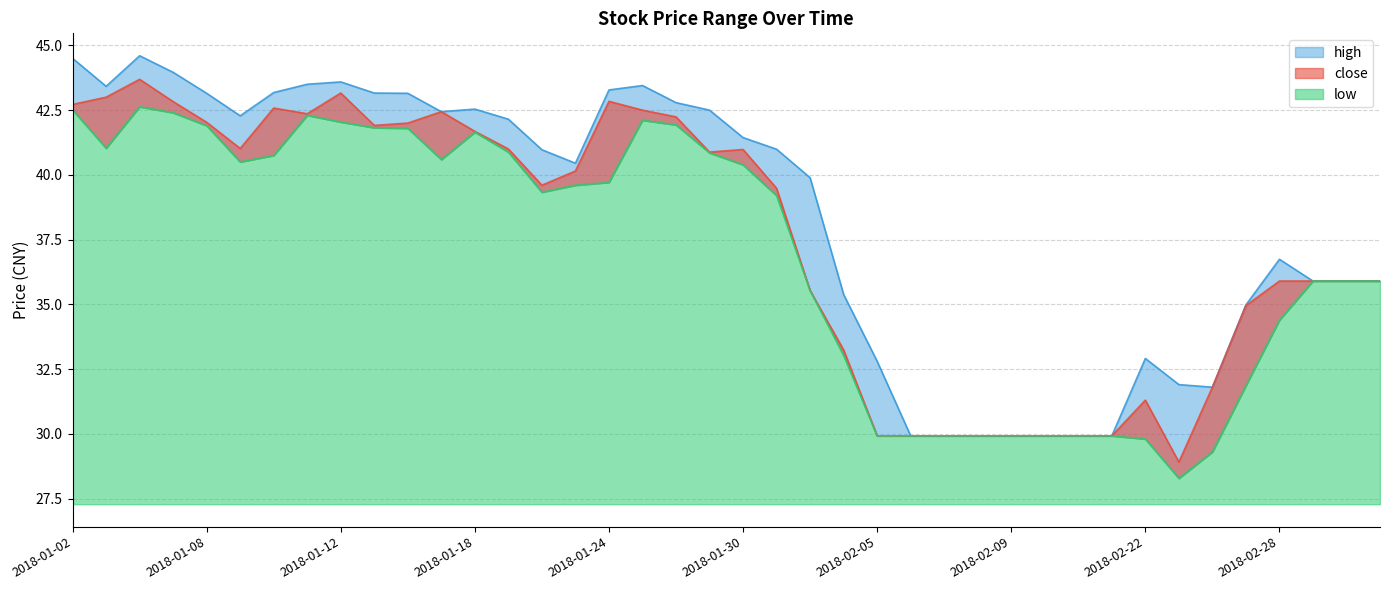

Reading left to right, extract all data points from this chart.

high: 2018-01-02=44.5	2018-01-03=43.4	2018-01-04=44.6	2018-01-05=44.0	2018-01-08=43.1	2018-01-09=42.3	2018-01-10=43.2	2018-01-11=43.5	2018-01-12=43.6	2018-01-15=43.2	2018-01-16=43.1	2018-01-17=42.4	2018-01-18=42.5	2018-01-19=42.1	2018-01-22=41.0	2018-01-23=40.5	2018-01-24=43.3	2018-01-25=43.5	2018-01-26=42.8	2018-01-29=42.5	2018-01-30=41.4	2018-01-31=41.0	2018-02-01=39.9	2018-02-02=35.4	2018-02-05=32.8	2018-02-06=29.9	2018-02-07=29.9	2018-02-08=29.9	2018-02-09=29.9	2018-02-12=29.9	2018-02-13=29.9	2018-02-14=29.9	2018-02-22=32.9	2018-02-23=31.9	2018-02-26=31.8	2018-02-27=35.0	2018-02-28=36.7	2018-03-01=35.9	2018-03-02=35.9	2018-03-05=35.9
close: 2018-01-02=42.7	2018-01-03=43.0	2018-01-04=43.7	2018-01-05=42.8	2018-01-08=42.0	2018-01-09=41.0	2018-01-10=42.6	2018-01-11=42.4	2018-01-12=43.2	2018-01-15=41.9	2018-01-16=42.0	2018-01-17=42.4	2018-01-18=41.7	2018-01-19=41.0	2018-01-22=39.6	2018-01-23=40.1	2018-01-24=42.8	2018-01-25=42.5	2018-01-26=42.2	2018-01-29=40.9	2018-01-30=41.0	2018-01-31=39.5	2018-02-01=35.5	2018-02-02=33.2	2018-02-05=29.9	2018-02-06=29.9	2018-02-07=29.9	2018-02-08=29.9	2018-02-09=29.9	2018-02-12=29.9	2018-02-13=29.9	2018-02-14=29.9	2018-02-22=31.3	2018-02-23=28.9	2018-02-26=31.8	2018-02-27=35.0	2018-02-28=35.9	2018-03-01=35.9	2018-03-02=35.9	2018-03-05=35.9
low: 2018-01-02=42.5	2018-01-03=41.0	2018-01-04=42.6	2018-01-05=42.4	2018-01-08=41.9	2018-01-09=40.5	2018-01-10=40.8	2018-01-11=42.3	2018-01-12=42.0	2018-01-15=41.8	2018-01-16=41.8	2018-01-17=40.6	2018-01-18=41.6	2018-01-19=40.9	2018-01-22=39.3	2018-01-23=39.6	2018-01-24=39.7	2018-01-25=42.1	2018-01-26=41.9	2018-01-29=40.9	2018-01-30=40.4	2018-01-31=39.2	2018-02-01=35.5	2018-02-02=33.0	2018-02-05=29.9	2018-02-06=29.9	2018-02-07=29.9	2018-02-08=29.9	2018-02-09=29.9	2018-02-12=29.9	2018-02-13=29.9	2018-02-14=29.9	2018-02-22=29.8	2018-02-23=28.3	2018-02-26=29.3	2018-02-27=31.9	2018-02-28=34.4	2018-03-01=35.9	2018-03-02=35.9	2018-03-05=35.9